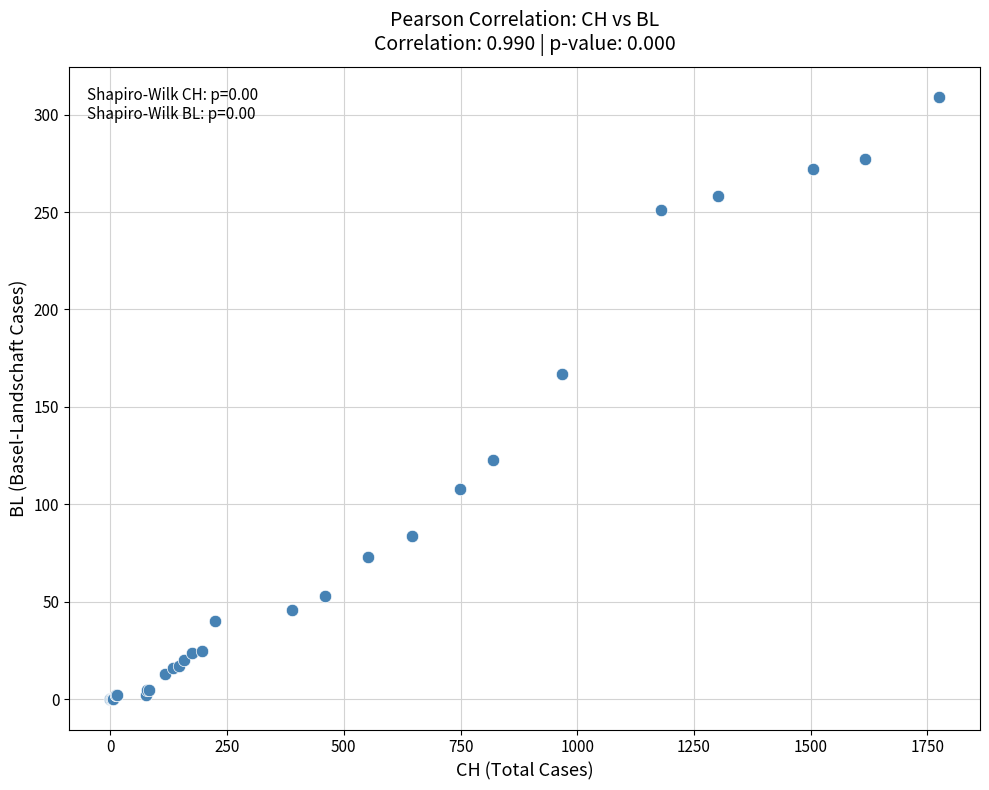

What Y value in the scatter plot is closest to 154?

167